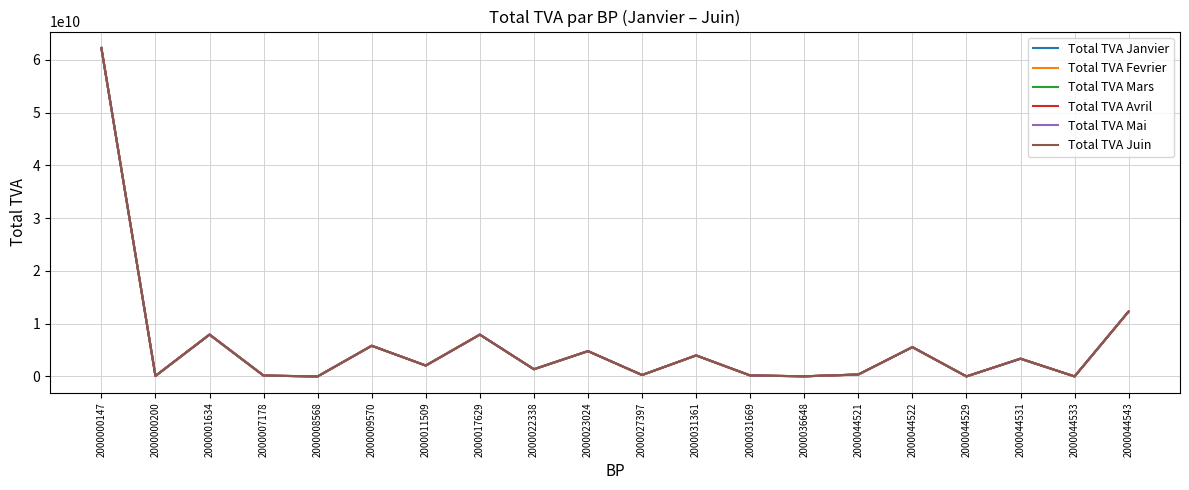

Reading left to right, list all the values displayed in this chart.

Total TVA Janvier: 62241051125.0	93115698.0	7929428229.0	155423274.0	0.0	5809946988.0	2062369644.0	7919791187.0	1359494510.0	4793088995.0	267796377.0	3980080853.0	180207653.0	22652514.0	359726462.0	5549635185.7	0.0	3359298283.0	0.0	12305222811.0
Total TVA Fevrier: 62241051125.0	93115698.0	7929428229.0	155423274.0	0.0	5809946988.0	2062369644.0	7919791187.0	1359494510.0	4793088995.0	267796377.0	3980080853.0	180207653.0	22652514.0	359726462.0	5549635185.7	0.0	3359298283.0	0.0	12305222811.0
Total TVA Mars: 62241051125.0	93115698.0	7929428229.0	155423274.0	0.0	5809946988.0	2062369644.0	7919791187.0	1359494510.0	4793088995.0	267796377.0	3980080853.0	180207653.0	22652514.0	359726462.0	5549635185.7	0.0	3359298283.0	0.0	12305222811.0
Total TVA Avril: 62241051125.0	93115698.0	7929428229.0	155423274.0	0.0	5809946988.0	2062369644.0	7919791187.0	1359494510.0	4793088995.0	267796377.0	3980080853.0	180207653.0	22652514.0	359726462.0	5549635185.7	0.0	3359298283.0	0.0	12305222811.0
Total TVA Mai: 62241051125.0	93115698.0	7929428229.0	155423274.0	0.0	5809946988.0	2062369644.0	7919791187.0	1359494510.0	4793088995.0	267796377.0	3980080853.0	180207653.0	22652514.0	359726462.0	5549635185.7	0.0	3359298283.0	0.0	12305222811.0
Total TVA Juin: 62241051125.0	93115698.0	7929428229.0	155423274.0	0.0	5809946988.0	2062369644.0	7919791187.0	1359494510.0	4793088995.0	267796377.0	3980080853.0	180207653.0	22652514.0	359726462.0	5549635185.7	0.0	3359298283.0	0.0	12305222811.0